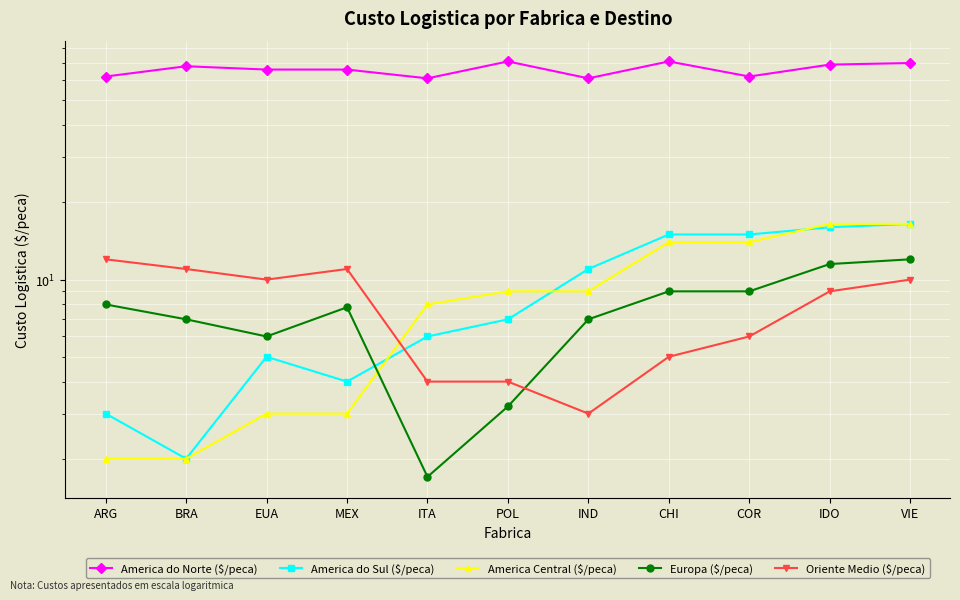

The America do Norte ($/peca) series shows 116.5 at EUA. True or false?

False